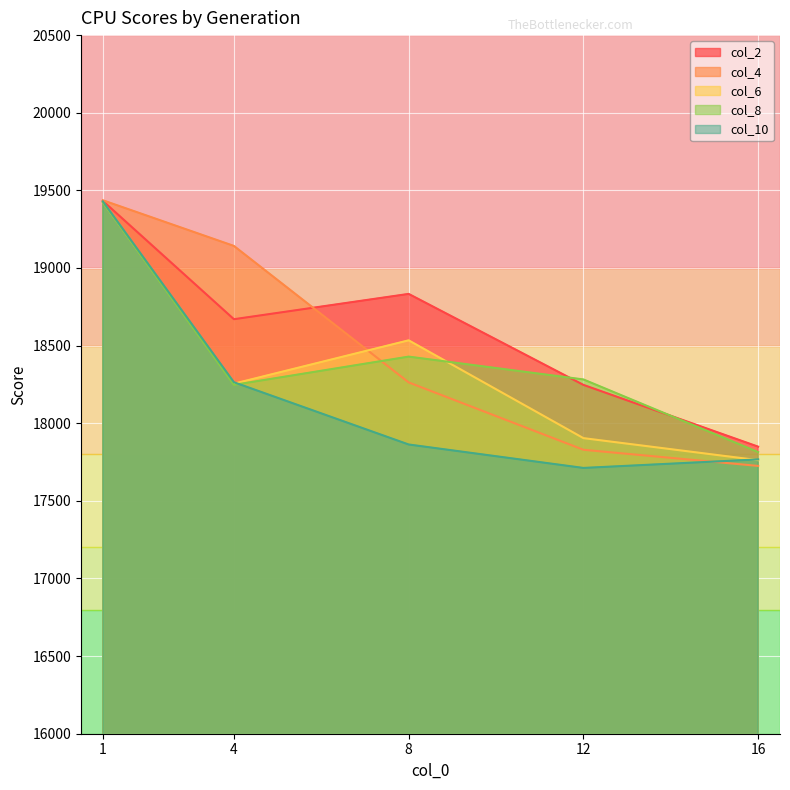

At how many categories does at least one series exceed 18740?

3